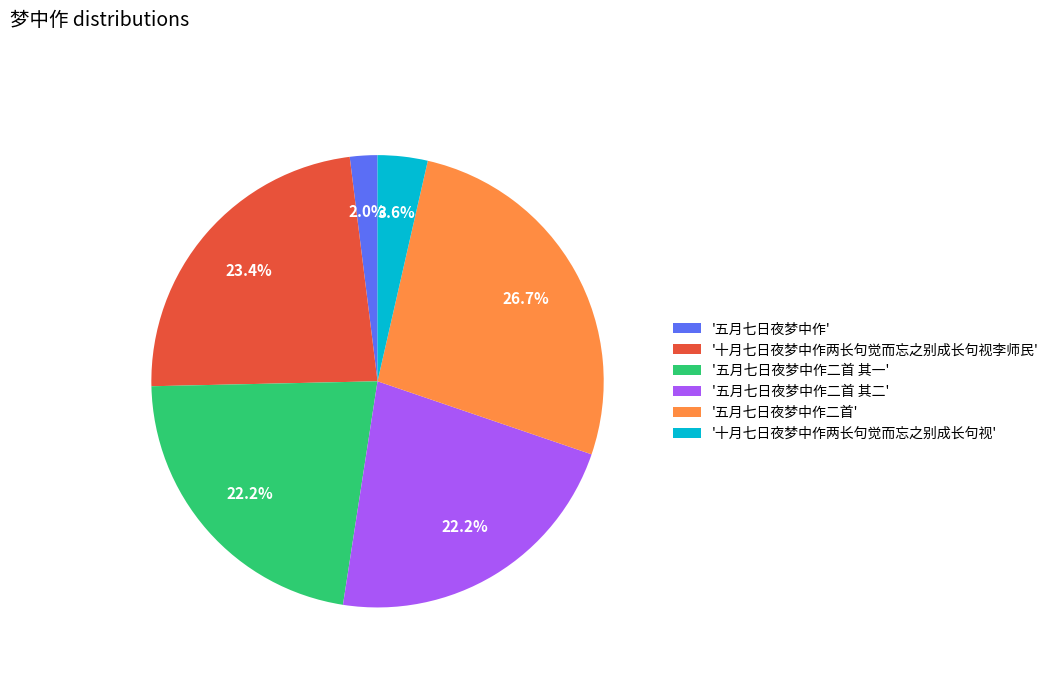

Is there any slice that represents more than half of the pie?

No